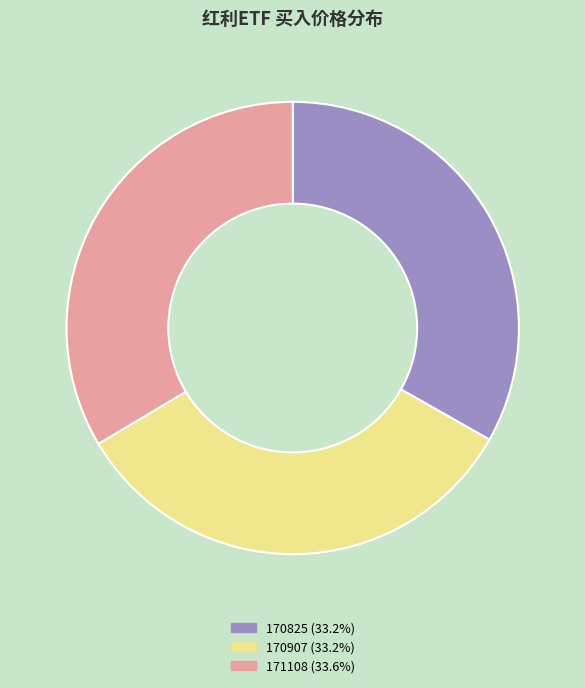

Does any single category account for the majority?

No